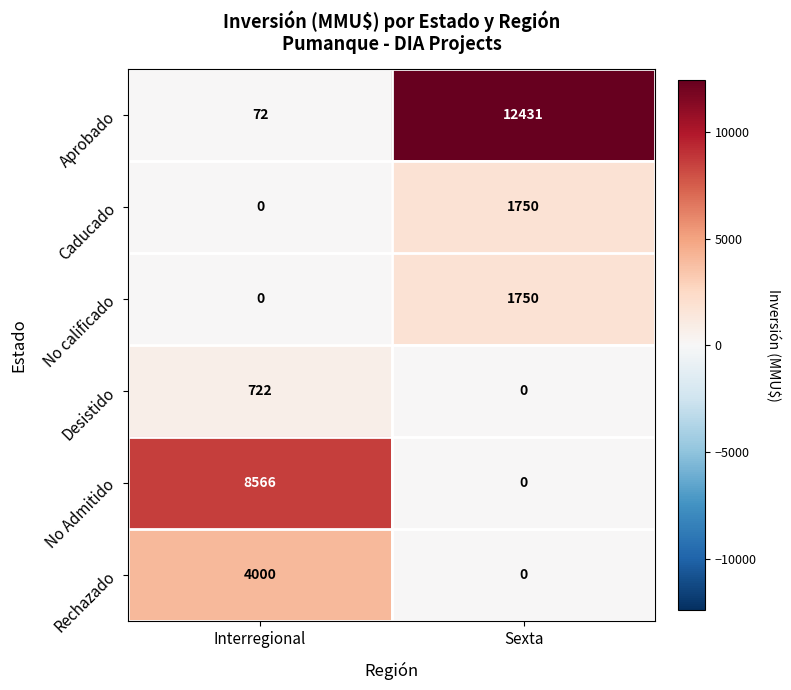

List the labels in order of Caducado value, smallest first.

Interregional, Sexta